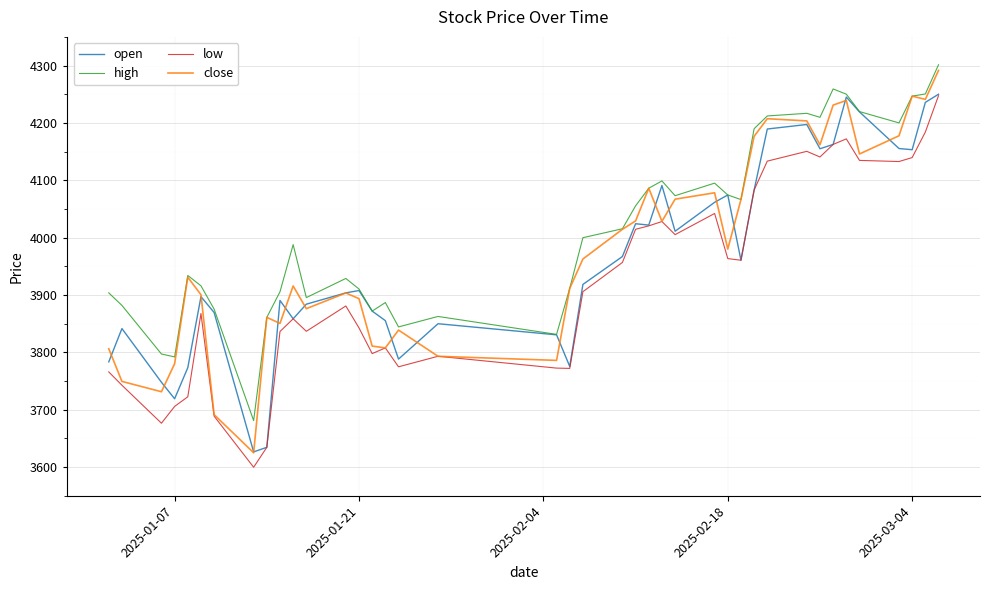

True or false: high and low cross at least once.

False